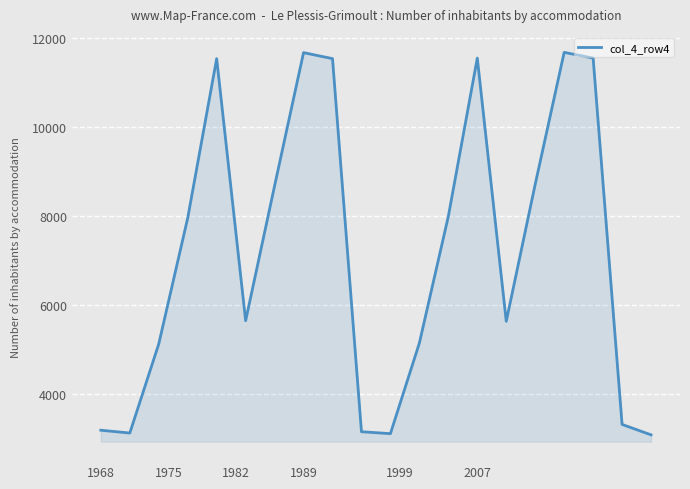

What is the greatest value displayed?

11686.5